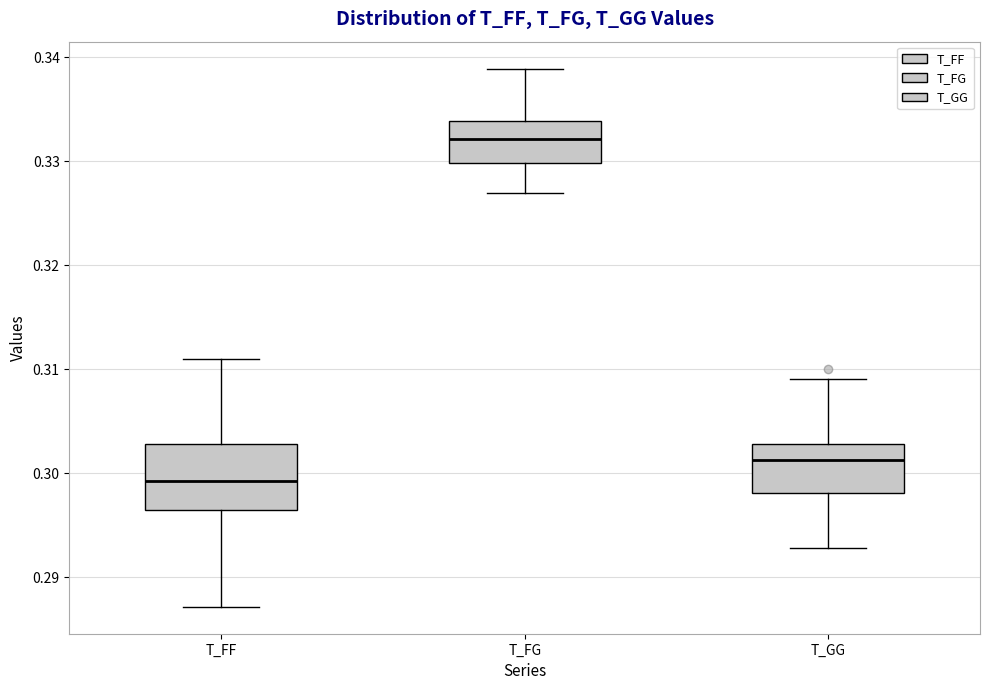

Which box's median line is the highest?

T_FG